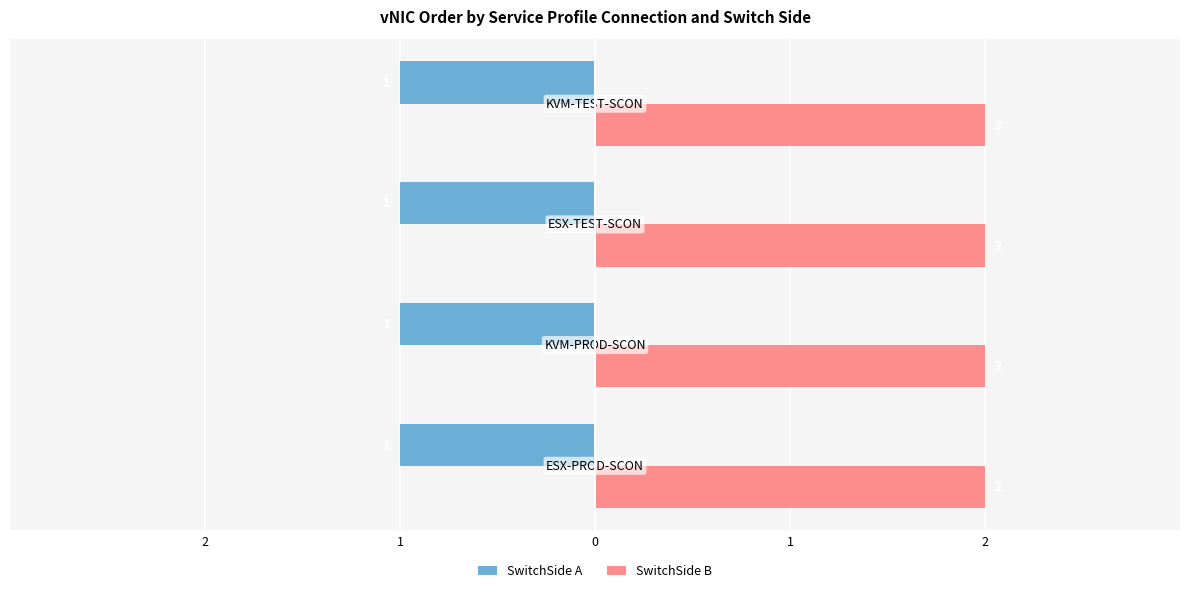

List the labels in order of SwitchSide A value, smallest first.

ESX-PROD-SCON, KVM-PROD-SCON, ESX-TEST-SCON, KVM-TEST-SCON